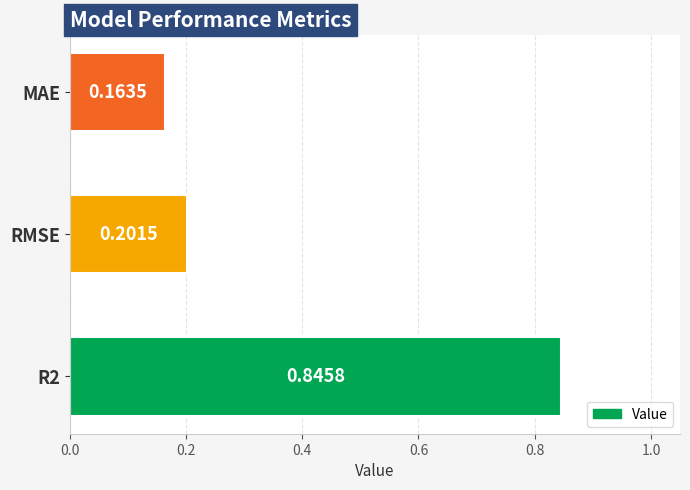

Which category has the lowest value across all series?

MAE